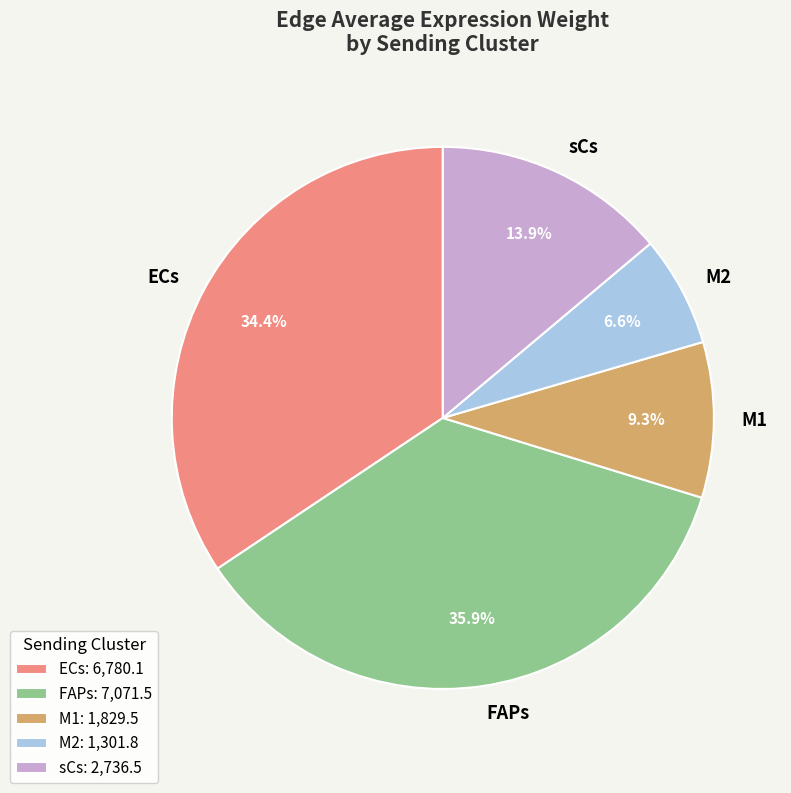

Between M2 and M1, which is larger?

M1